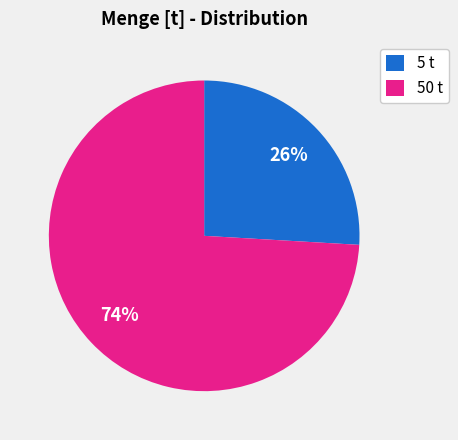

Which category has the biggest portion of the pie?

50 t